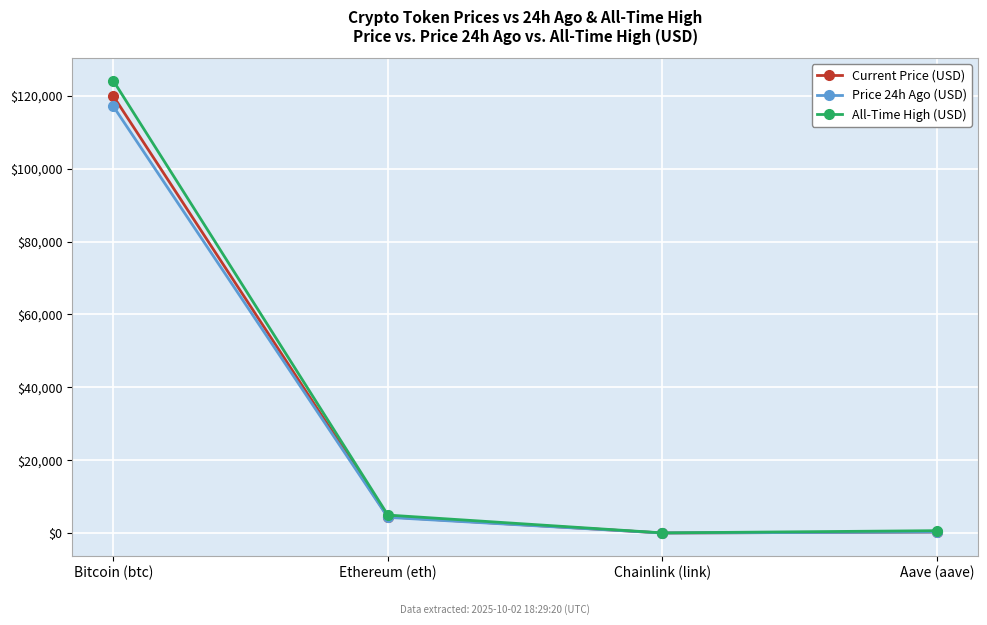

Is the value of Current Price (USD) at Aave (aave) greater than the value of All-Time High (USD) at Ethereum (eth)?

No